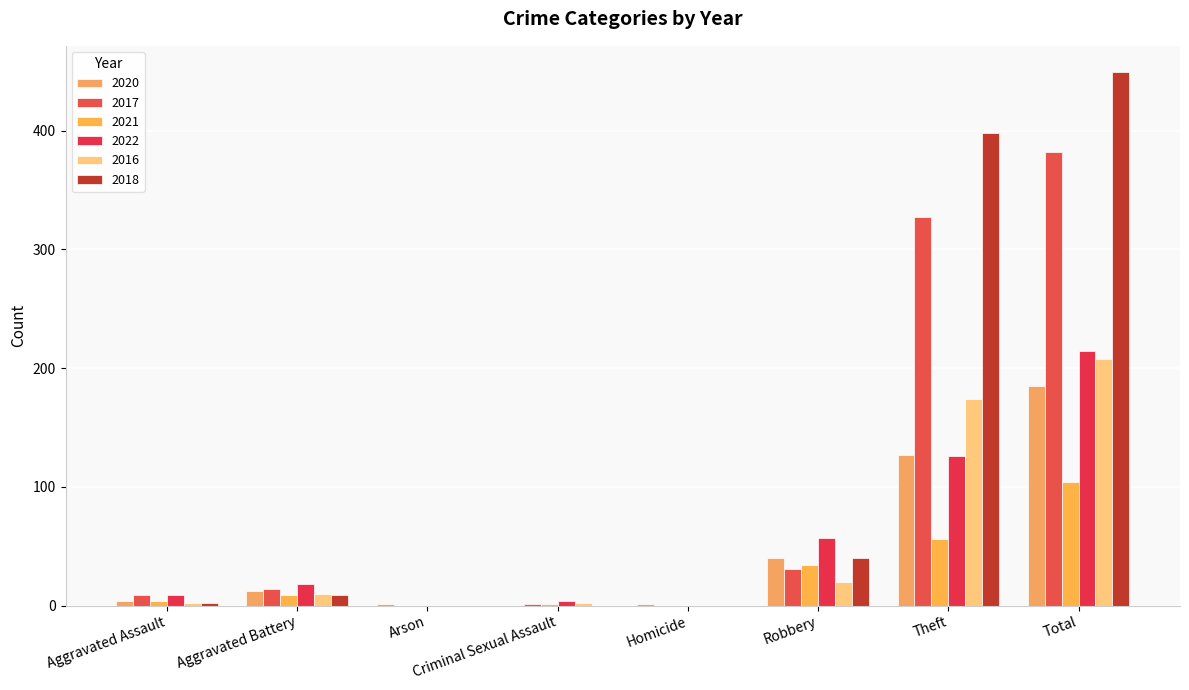

Rank the categories by 2016 value from highest to lowest.

Total, Theft, Robbery, Aggravated Battery, Aggravated Assault, Criminal Sexual Assault, Arson, Homicide